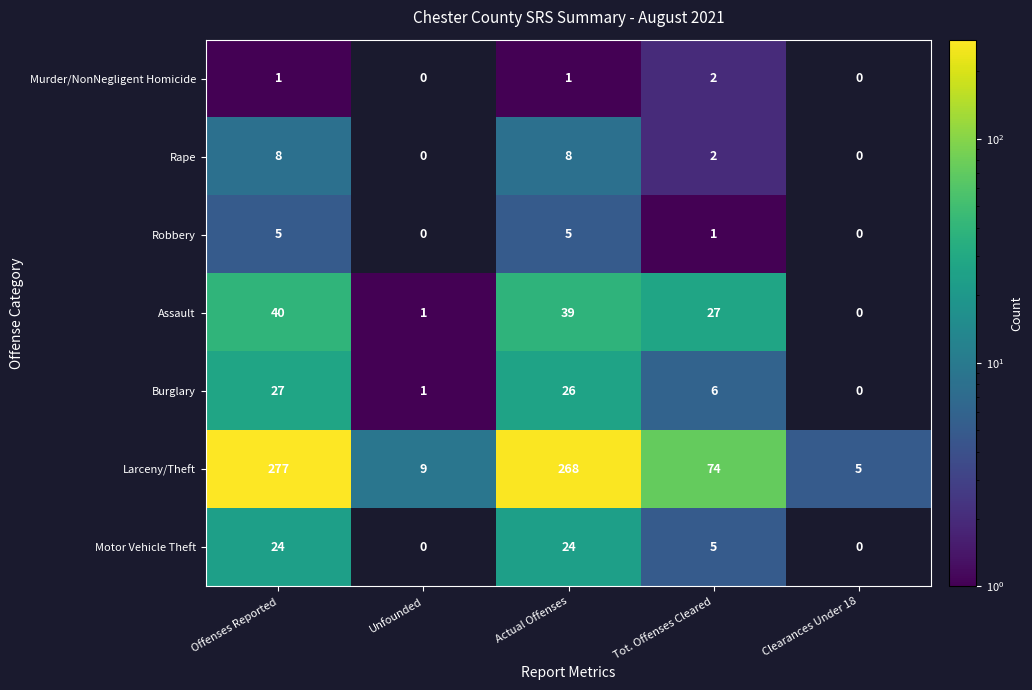

How many distinct data groups are displayed?

7